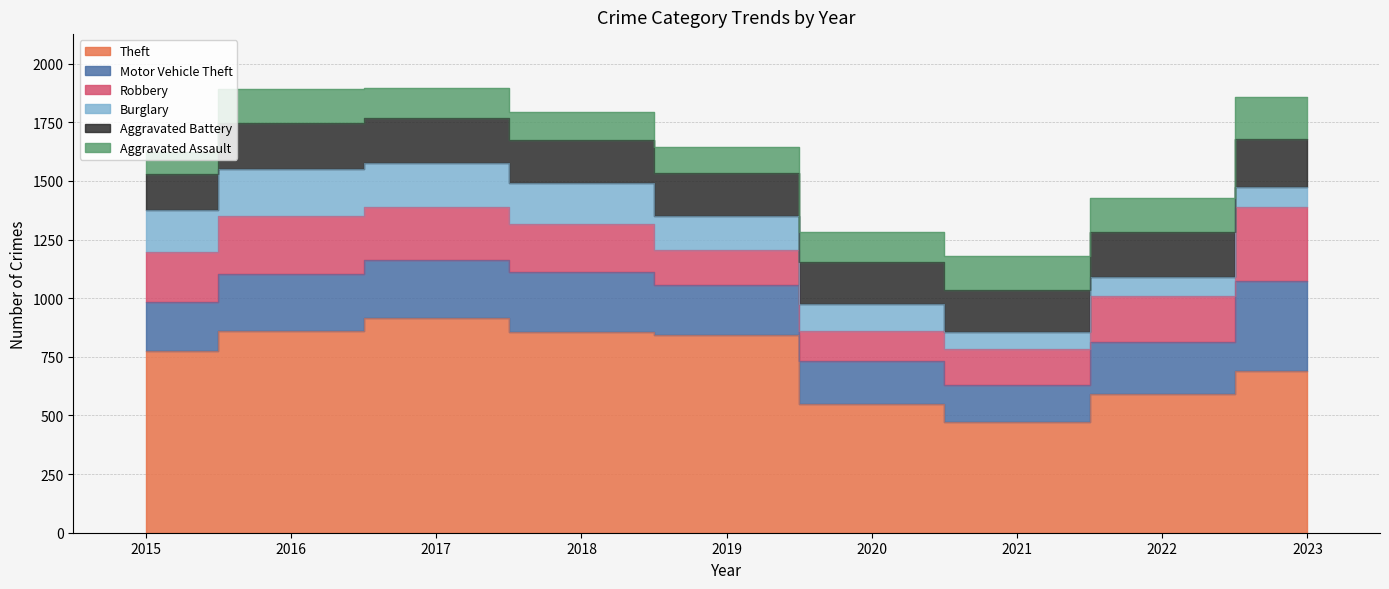

How many lines are shown in the chart?

6